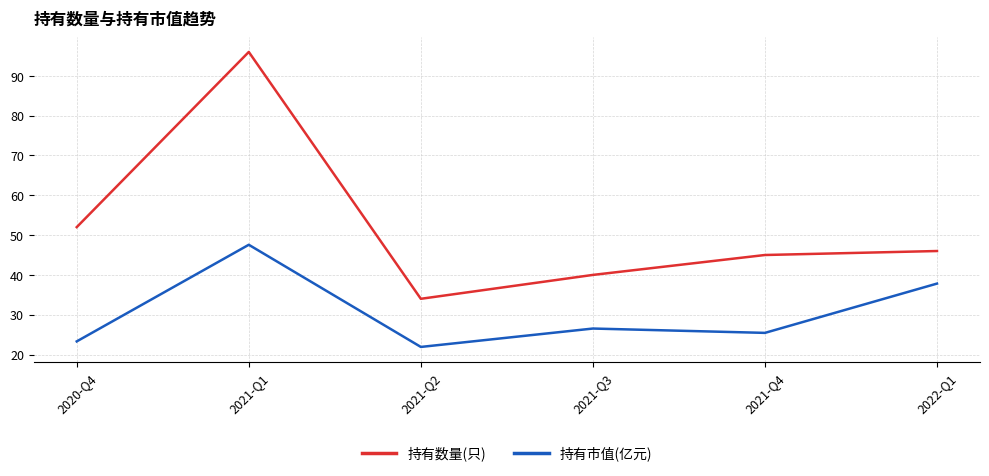

True or false: 持有市值(亿元) and 持有数量(只) cross at least once.

False